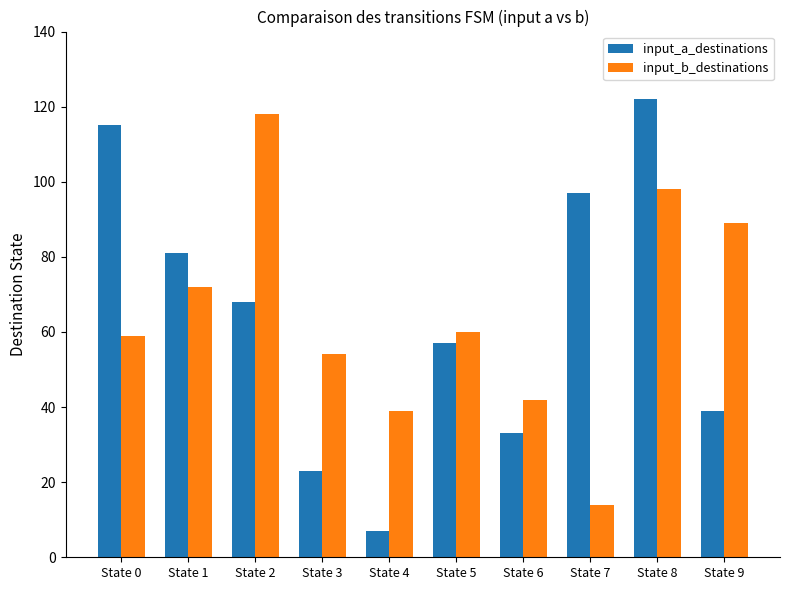

What is the sum of all input_a_destinations values?

642